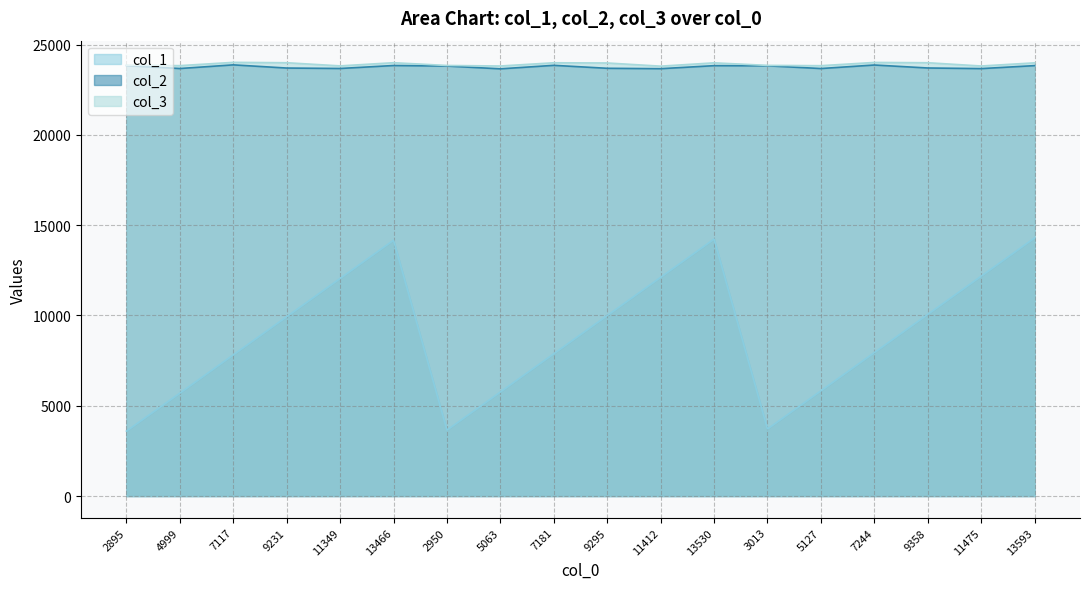

How many interior local valleys does the col_3 series have?

6